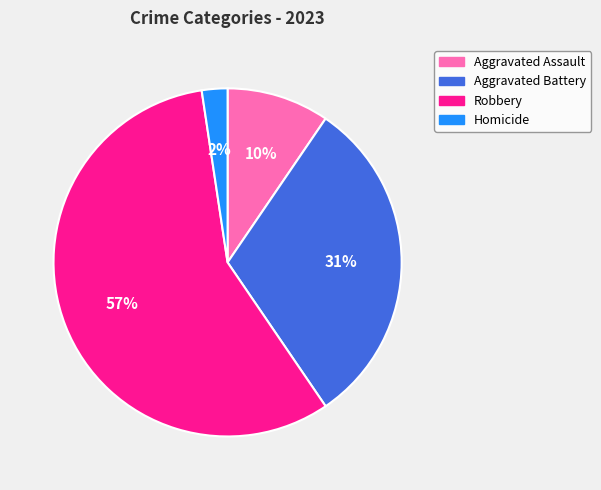

To the nearest percent, what percentage of the pie is Aggravated Battery?

31%